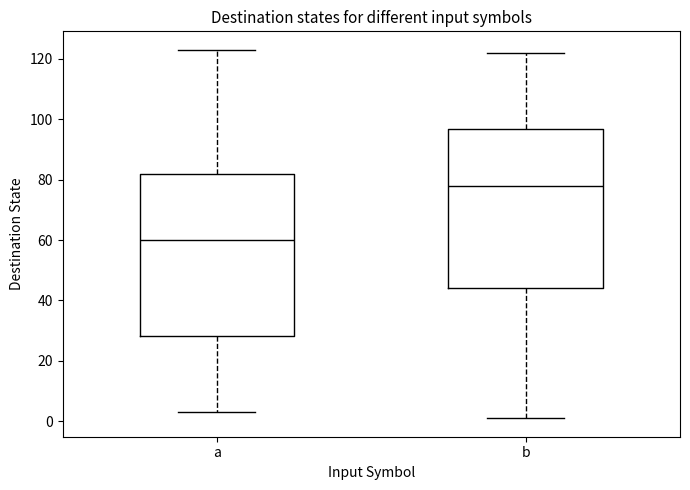

Reading left to right, read every box against the y-axis: the position of its median line, the range the box covers, and the ends of its whiskers. The values are not printed on the chart, so give them approximately, as read against the axis.

a: median 60, box 28 to 82, whiskers 4 to 124
b: median 78, box 44 to 96, whiskers 2 to 122